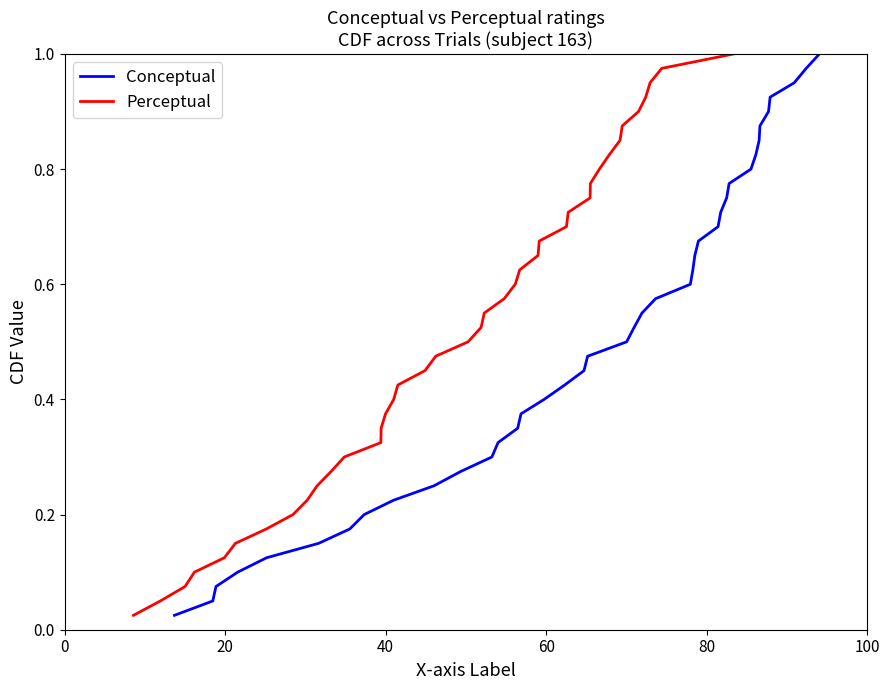

True or false: Perceptual and Conceptual cross at least once.

False